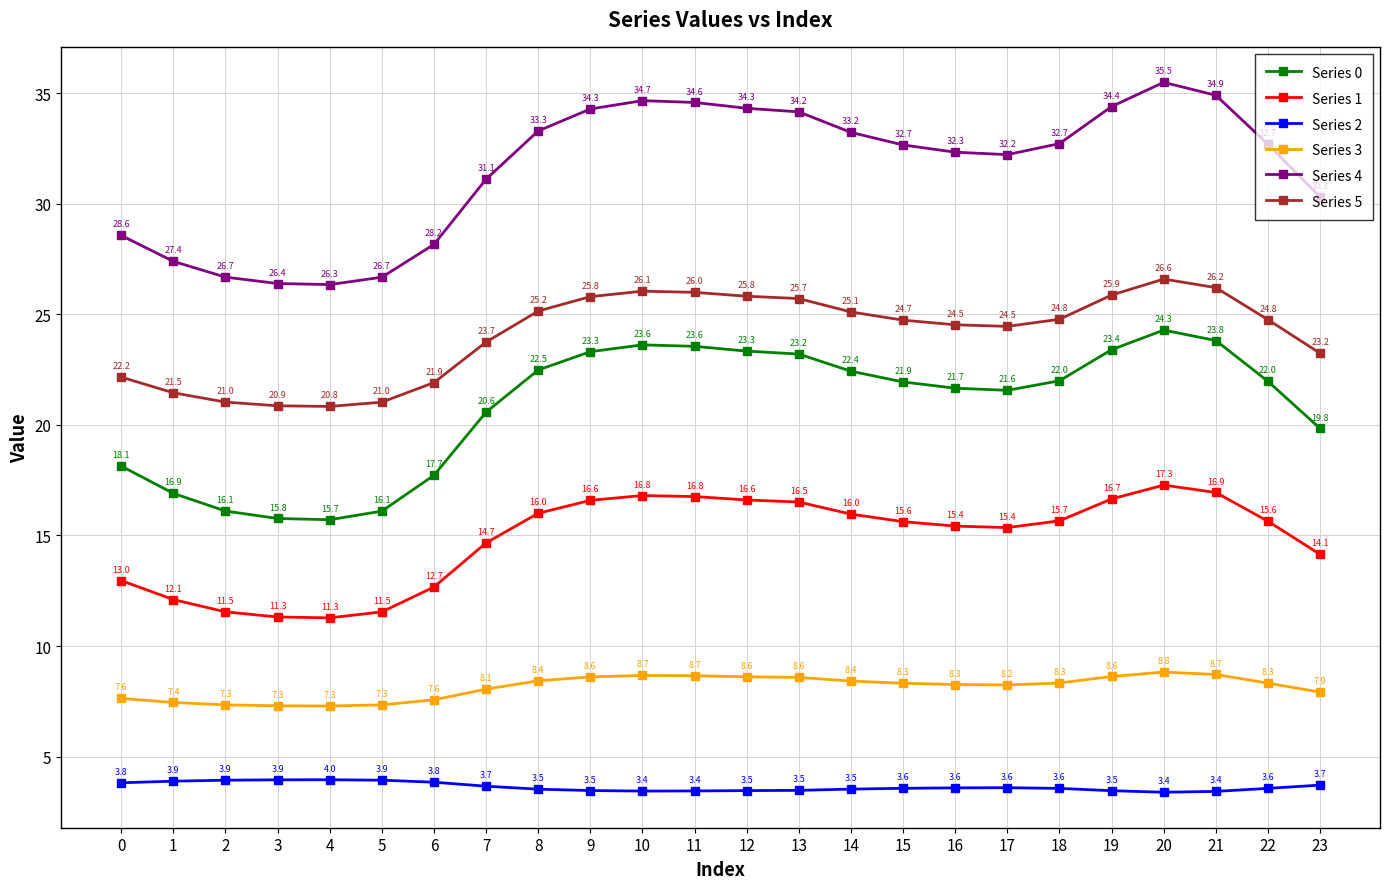

What is the highest value of the Series 2 series?

4.0